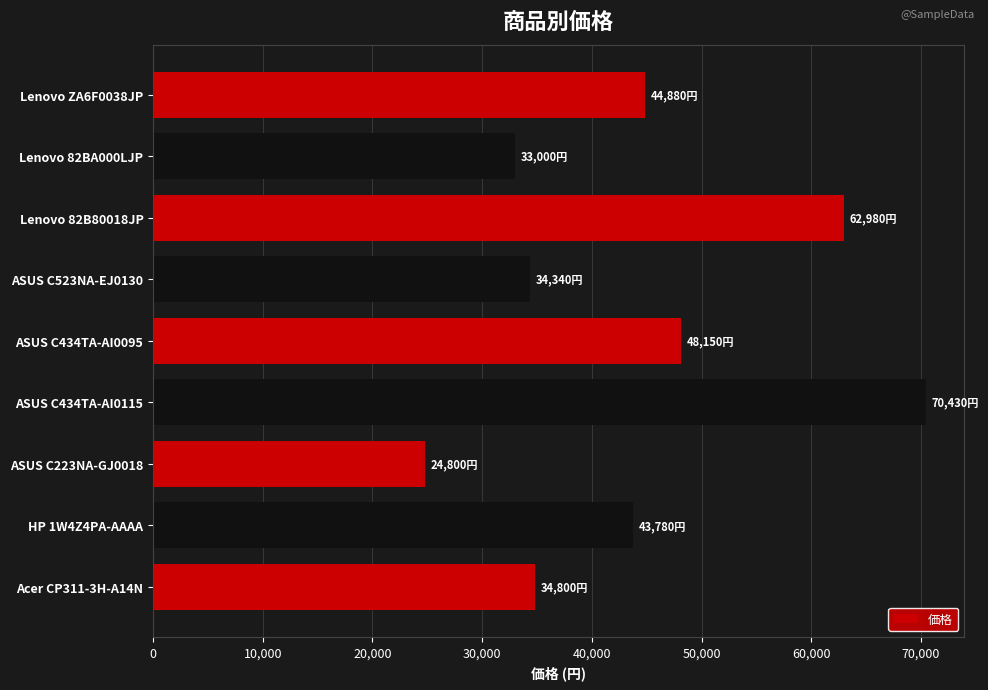

Is it true that the value at HP 1W4Z4PA-AAAA is 69550?

False